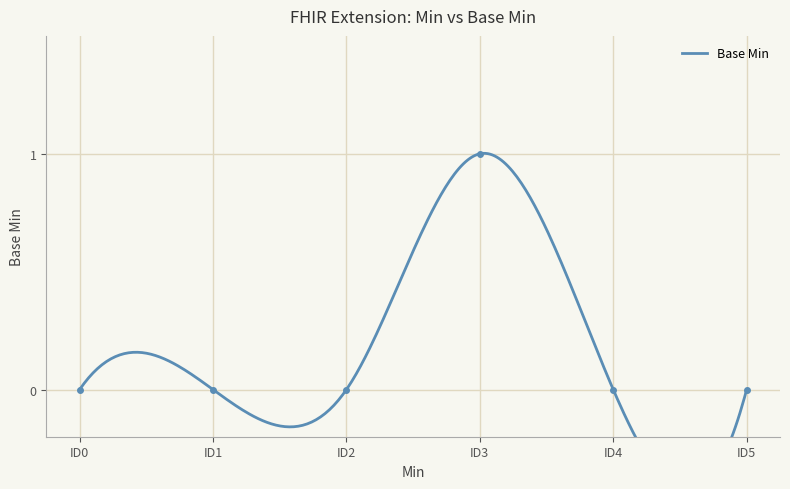

What is the difference between the maximum and minimum values?

1